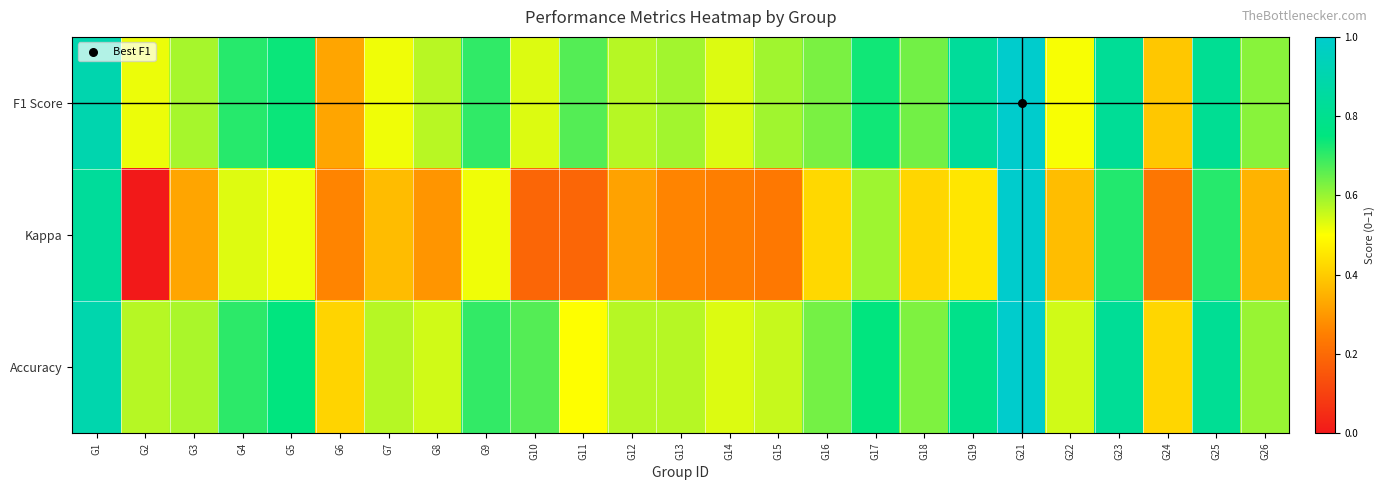

Count the number of data series in this chart.

3